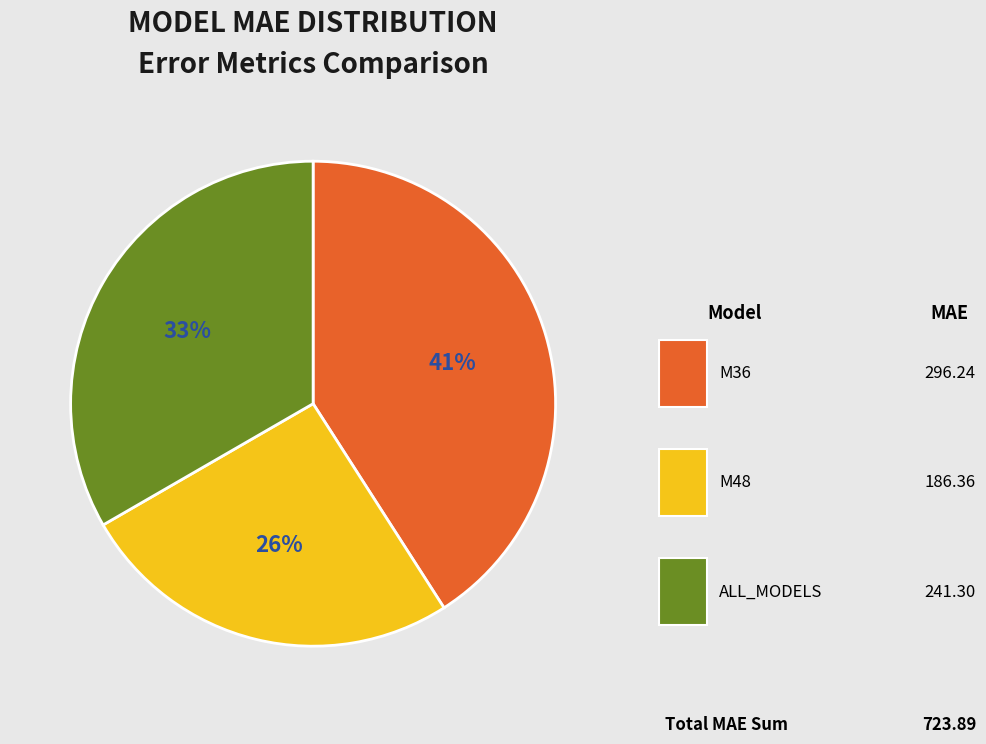

To the nearest percent, what is the difference between the largest and smallest slice percentages?

15%